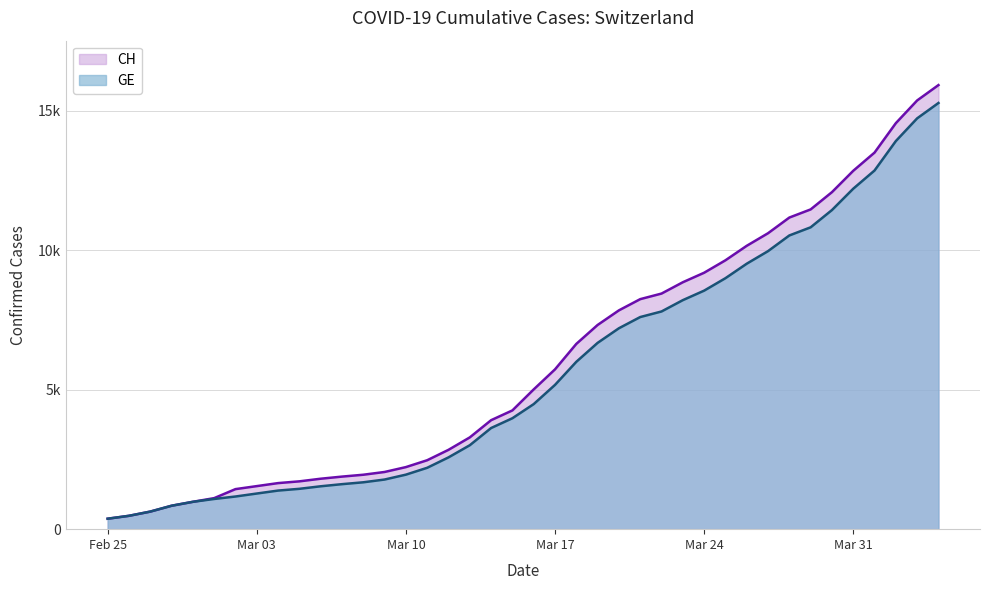

Reading left to right, extract all data points from this chart.

CH: 375	479	630	840	981	1113	1436	1544	1652	1715	1809	1885	1952	2051	2226	2472	2845	3291	3908	4259	5012	5731	6644	7323	7847	8249	8449	8855	9196	9642	10162	10613	11175	11467	12086	12852	13505	14561	15375	15926
GE: 375	479	630	840	981	1083	1171	1278	1384	1447	1538	1614	1681	1780	1955	2201	2574	3010	3627	3978	4485	5174	6002	6681	7205	7607	7807	8213	8554	9000	9520	9971	10533	10825	11444	12210	12863	13919	14733	15284